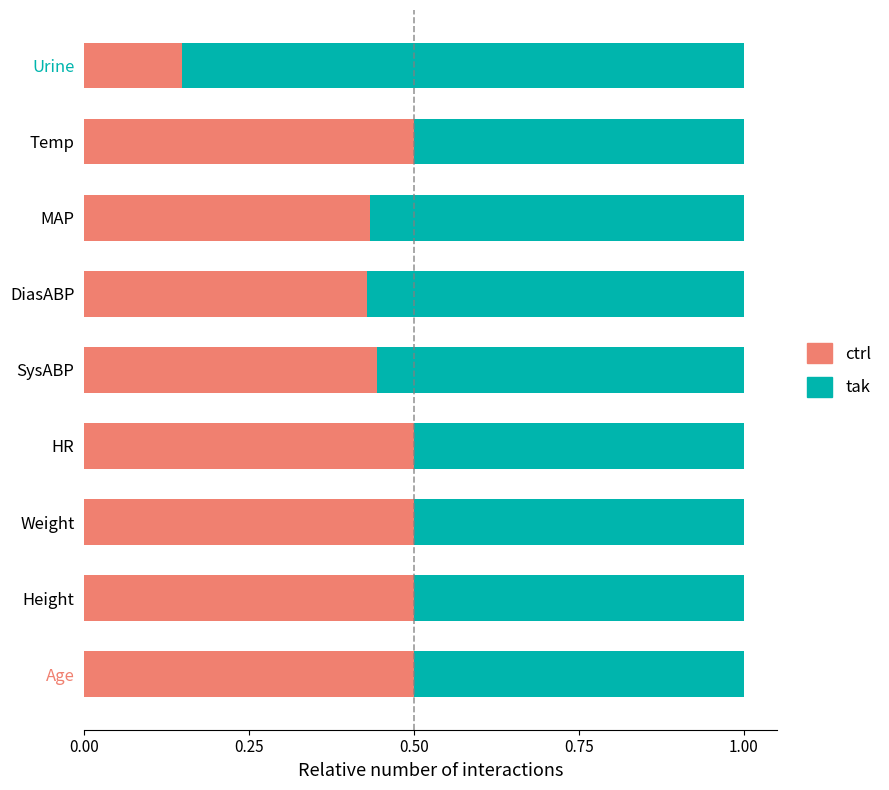

The ctrl series shows 0.6 at MAP. True or false?

False